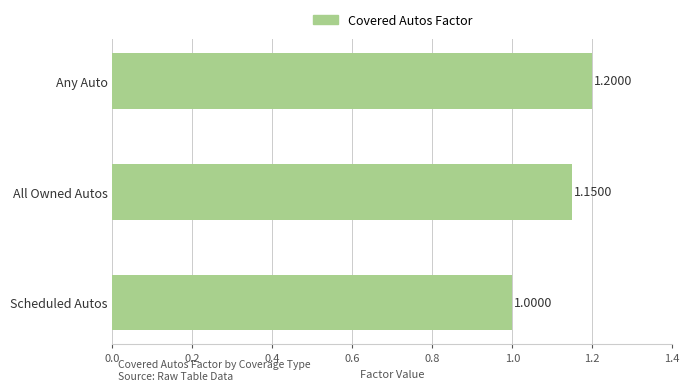

Between Scheduled Autos and Any Auto, which is larger?

Any Auto